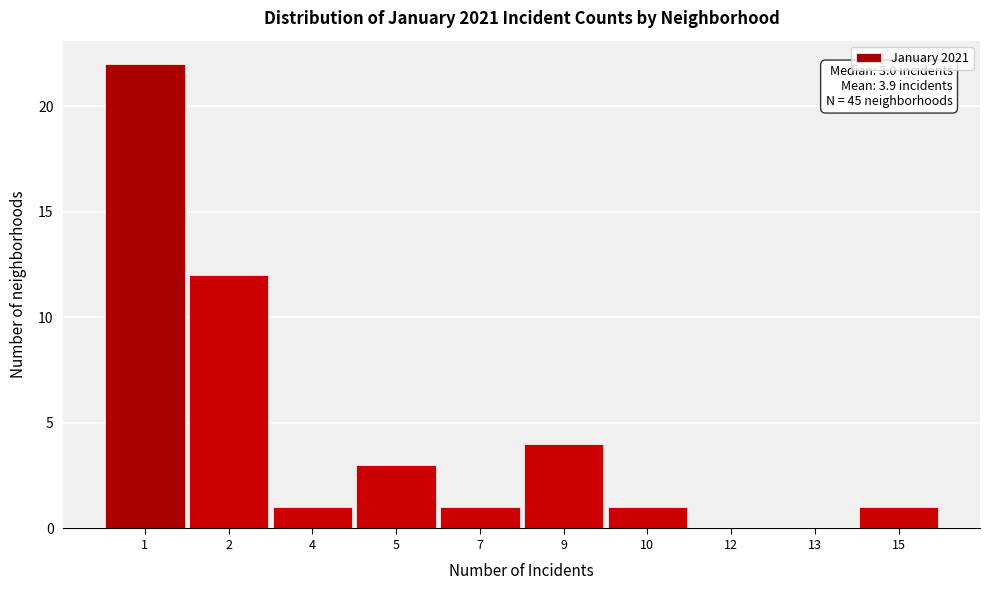

Reading right to left, what are all the values shown in this chart?

15=1	13=0	12=0	10=1	9=4	7=1	5=3	4=1	2=12	1=22